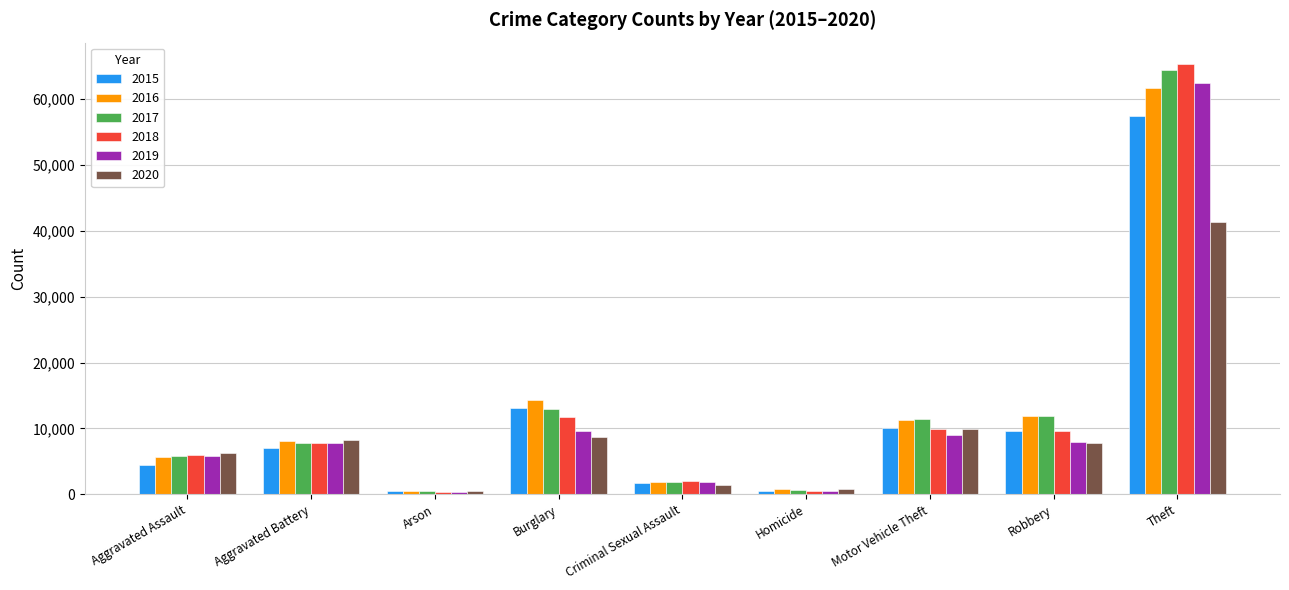

List the series in order of their peak value, lowest first.

2020, 2015, 2016, 2019, 2017, 2018